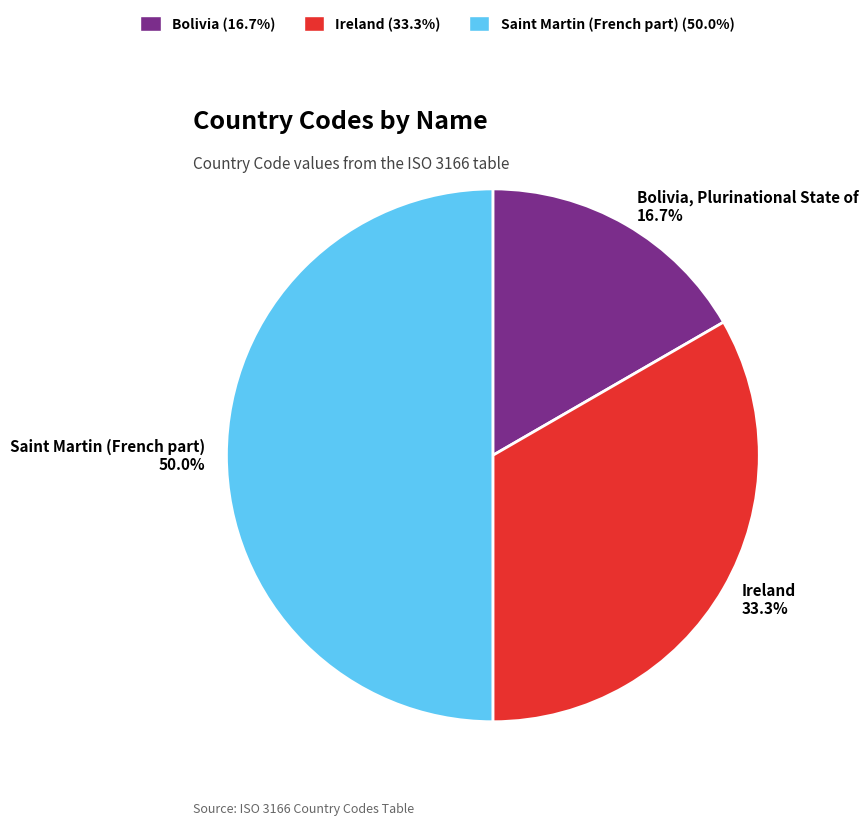

True or false: Bolivia, Plurinational State of accounts for 17% of the total.

True